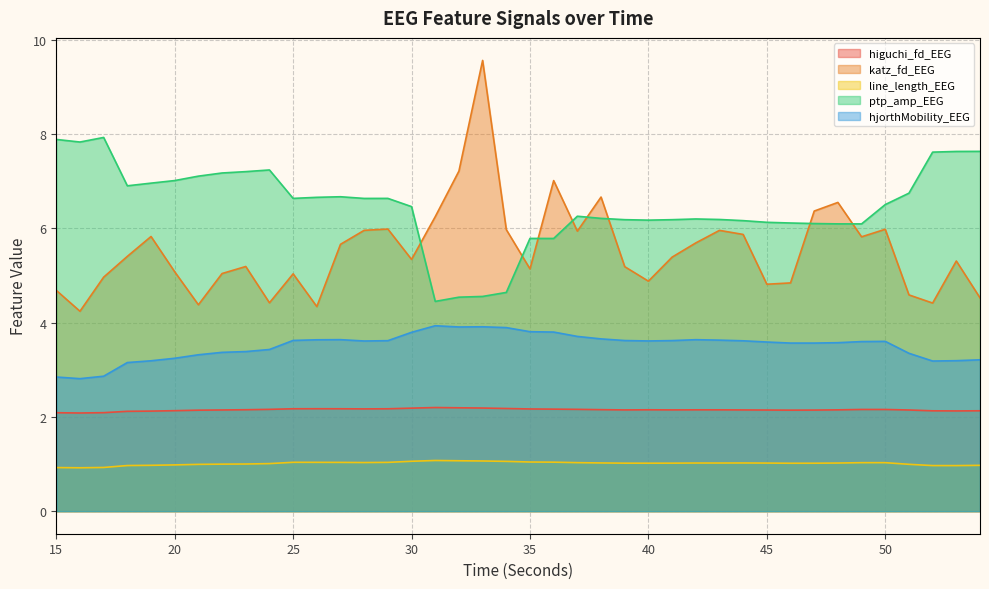

Reading left to right, extract all data points from this chart.

higuchi_fd_EEG: 15=2.1	16=2.1	17=2.1	18=2.1	19=2.1	20=2.1	21=2.1	22=2.1	23=2.2	24=2.2	25=2.2	26=2.2	27=2.2	28=2.2	29=2.2	30=2.2	31=2.2	32=2.2	33=2.2	34=2.2	35=2.2	36=2.2	37=2.2	38=2.2	39=2.1	40=2.2	41=2.1	42=2.1	43=2.1	44=2.1	45=2.1	46=2.1	47=2.1	48=2.1	49=2.2	50=2.2	51=2.1	52=2.1	53=2.1	54=2.1
katz_fd_EEG: 15=4.7	16=4.2	17=5.0	18=5.4	19=5.8	20=5.1	21=4.4	22=5.0	23=5.2	24=4.4	25=5.0	26=4.3	27=5.7	28=6.0	29=6.0	30=5.3	31=6.2	32=7.2	33=9.6	34=6.0	35=5.1	36=7.0	37=5.9	38=6.7	39=5.2	40=4.9	41=5.4	42=5.7	43=6.0	44=5.9	45=4.8	46=4.8	47=6.4	48=6.5	49=5.8	50=6.0	51=4.6	52=4.4	53=5.3	54=4.5
line_length_EEG: 15=0.9	16=0.9	17=0.9	18=1.0	19=1.0	20=1.0	21=1.0	22=1.0	23=1.0	24=1.0	25=1.0	26=1.0	27=1.0	28=1.0	29=1.0	30=1.1	31=1.1	32=1.1	33=1.1	34=1.1	35=1.0	36=1.0	37=1.0	38=1.0	39=1.0	40=1.0	41=1.0	42=1.0	43=1.0	44=1.0	45=1.0	46=1.0	47=1.0	48=1.0	49=1.0	50=1.0	51=1.0	52=1.0	53=1.0	54=1.0
ptp_amp_EEG: 15=7.9	16=7.8	17=7.9	18=6.9	19=7.0	20=7.0	21=7.1	22=7.2	23=7.2	24=7.2	25=6.6	26=6.7	27=6.7	28=6.6	29=6.6	30=6.5	31=4.4	32=4.5	33=4.6	34=4.6	35=5.8	36=5.8	37=6.3	38=6.2	39=6.2	40=6.2	41=6.2	42=6.2	43=6.2	44=6.2	45=6.1	46=6.1	47=6.1	48=6.1	49=6.1	50=6.5	51=6.7	52=7.6	53=7.6	54=7.6
hjorthMobility_EEG: 15=2.8	16=2.8	17=2.9	18=3.2	19=3.2	20=3.2	21=3.3	22=3.4	23=3.4	24=3.4	25=3.6	26=3.6	27=3.6	28=3.6	29=3.6	30=3.8	31=3.9	32=3.9	33=3.9	34=3.9	35=3.8	36=3.8	37=3.7	38=3.7	39=3.6	40=3.6	41=3.6	42=3.6	43=3.6	44=3.6	45=3.6	46=3.6	47=3.6	48=3.6	49=3.6	50=3.6	51=3.3	52=3.2	53=3.2	54=3.2